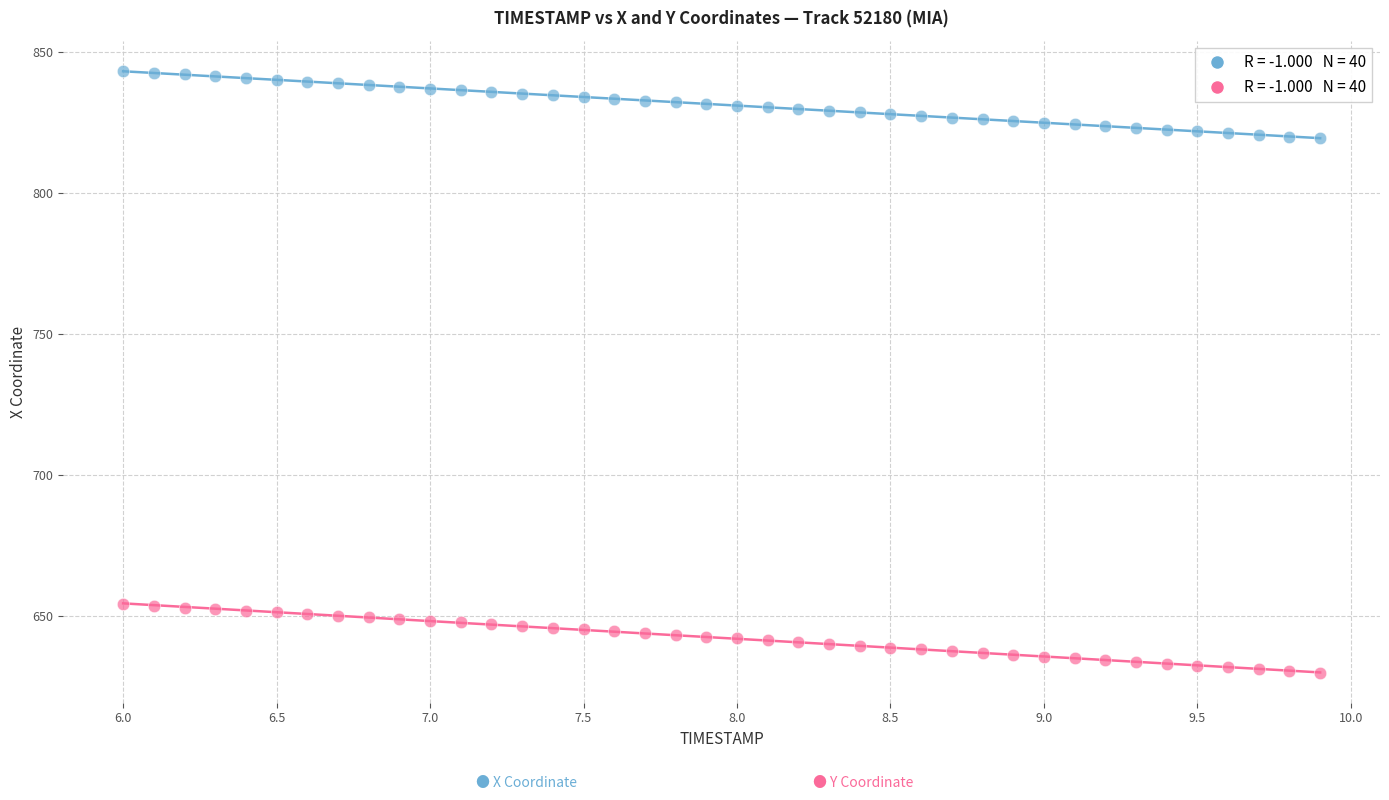

Across all data points, what is the range of Y values (max minus min)?

213.1